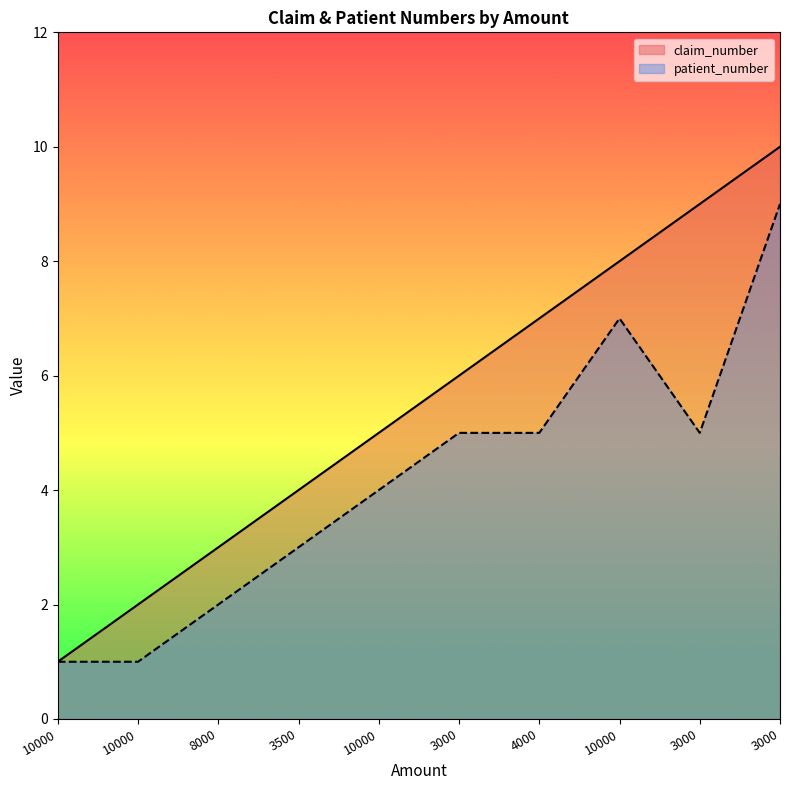

The claim_number series shows 4 at 3500. True or false?

True